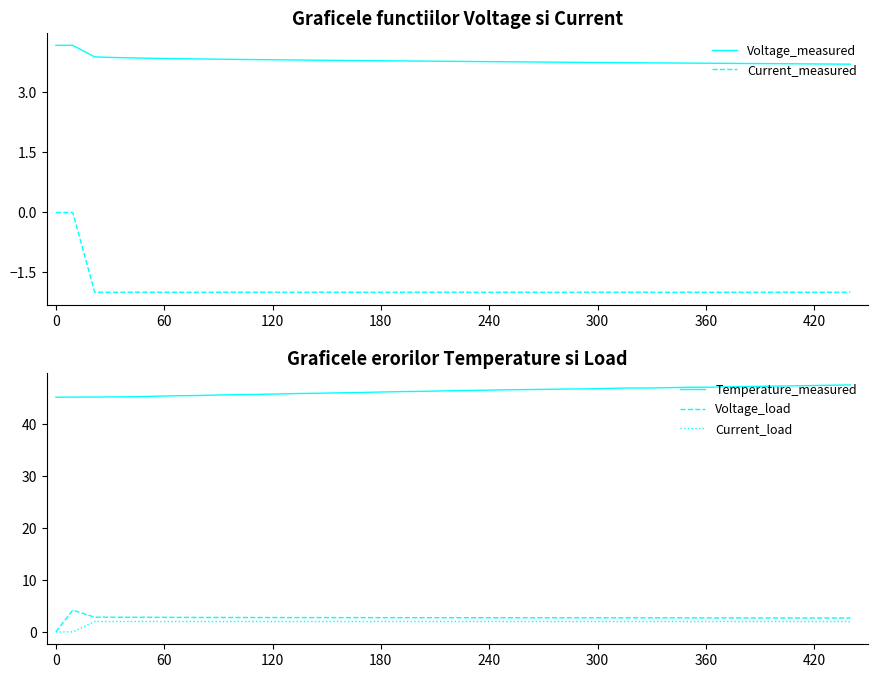

What is the value of the Temperature_measured point at the 31st from the left?

47.0